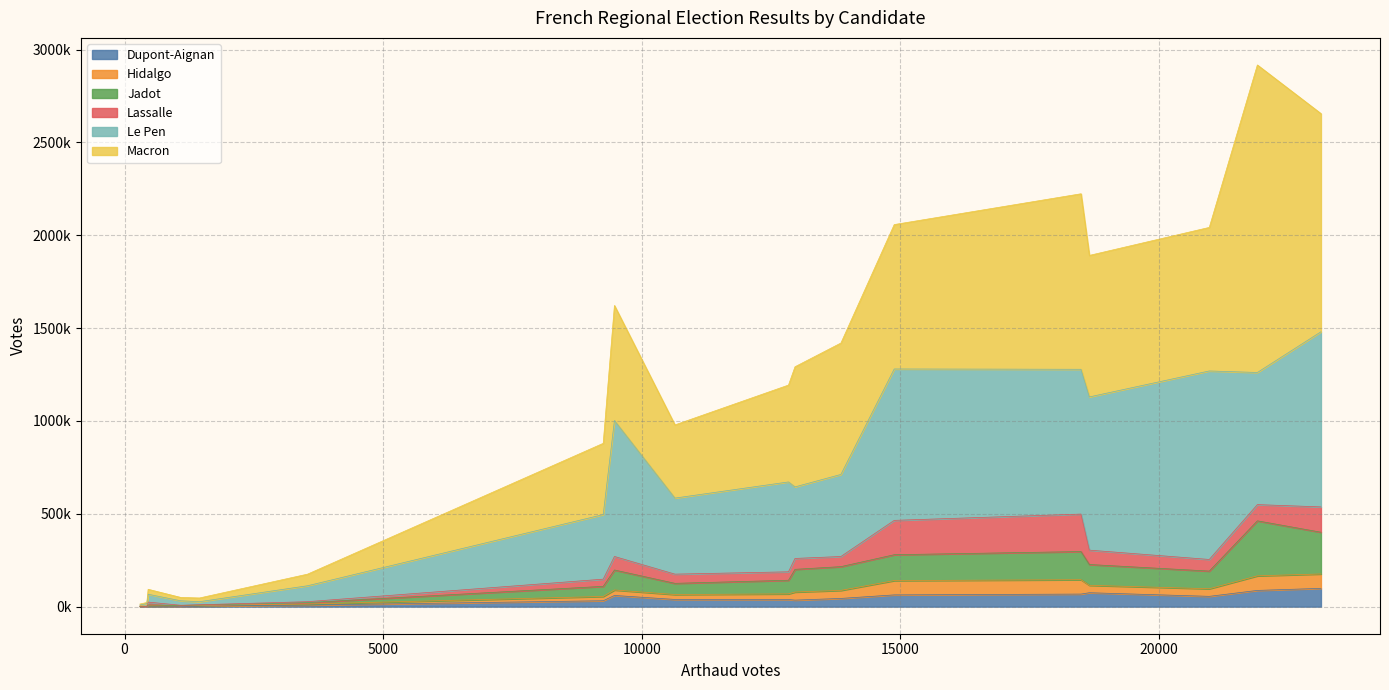

What are all the series names shown in the legend?

Dupont-Aignan, Hidalgo, Jadot, Lassalle, Le Pen, Macron